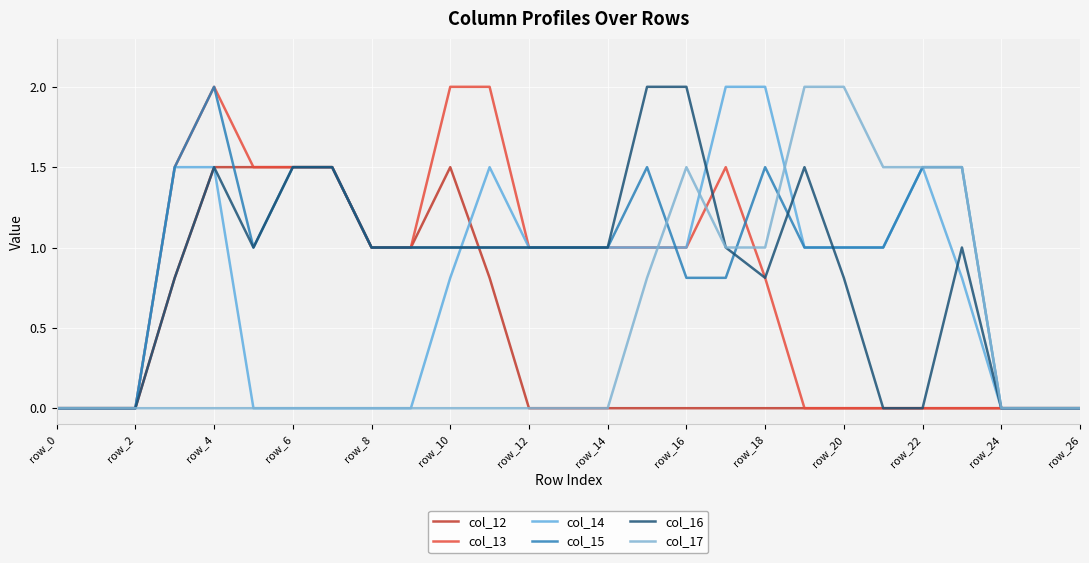

What is the label of the 12th point from the left?

row_22